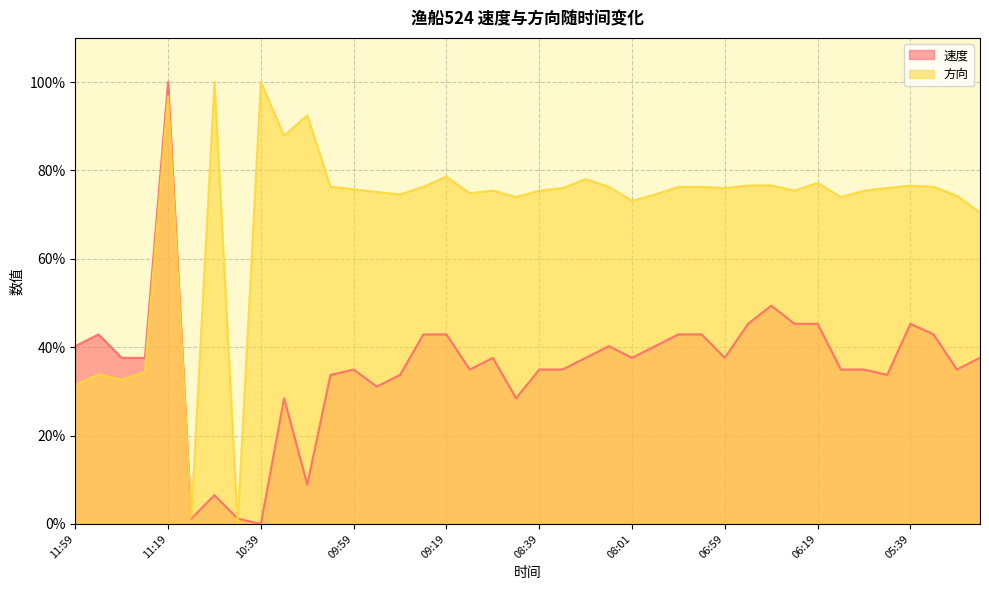

Reading left to right, list all the values displayed in this chart.

速度: 11:59=40.2	11:49=42.9	11:39=37.6	11:30=37.6	11:19=100.0	11:09=1.2	10:59=6.5	10:49=1.2	10:39=0.0	10:29=28.4	10:19=8.9	10:09=33.7	09:59=34.9	09:49=31.1	09:39=33.7	09:30=42.9	09:19=42.9	09:09=34.9	08:59=37.6	08:49=28.4	08:39=34.9	08:29=34.9	08:19=37.6	08:09=40.2	08:01=37.6	07:41=40.2	07:19=42.9	07:09=42.9	06:59=37.6	06:49=45.3	06:39=49.4	06:29=45.3	06:19=45.3	06:09=34.9	05:59=34.9	05:49=33.7	05:39=45.3	05:30=42.9	05:19=34.9	05:09=37.6
方向: 11:59=31.5	11:49=33.8	11:39=32.7	11:30=34.4	11:19=96.8	11:09=1.4	10:59=100.0	10:49=0.0	10:39=100.0	10:29=87.9	10:19=92.5	10:09=76.3	09:59=75.7	09:49=75.1	09:39=74.6	09:30=76.3	09:19=78.6	09:09=74.9	08:59=75.4	08:49=74.0	08:39=75.4	08:29=76.0	08:19=78.0	08:09=76.3	08:01=73.1	07:41=74.6	07:19=76.3	07:09=76.3	06:59=76.0	06:49=76.6	06:39=76.6	06:29=75.4	06:19=77.2	06:09=74.0	05:59=75.4	05:49=76.0	05:39=76.6	05:30=76.3	05:19=74.3	05:09=70.5